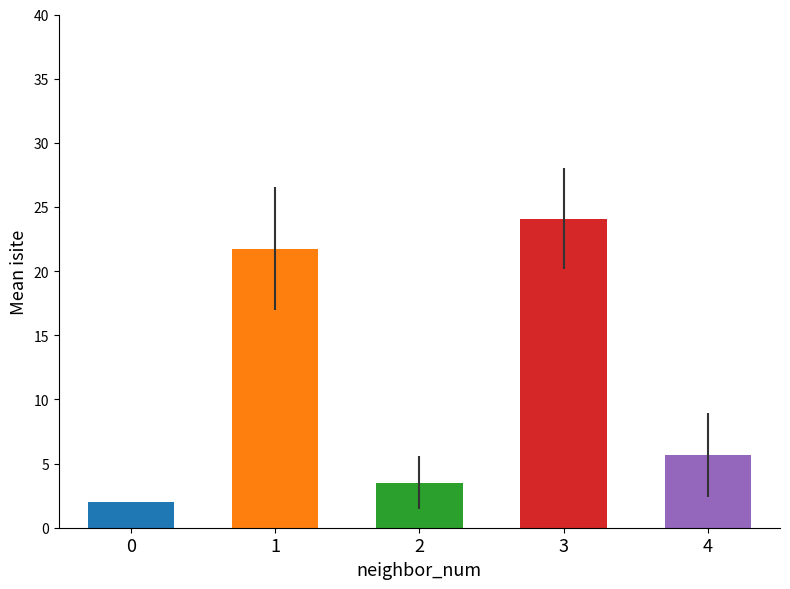

Reading left to right, list all the values displayed in this chart.

2.0	21.8	3.5	24.1	5.7